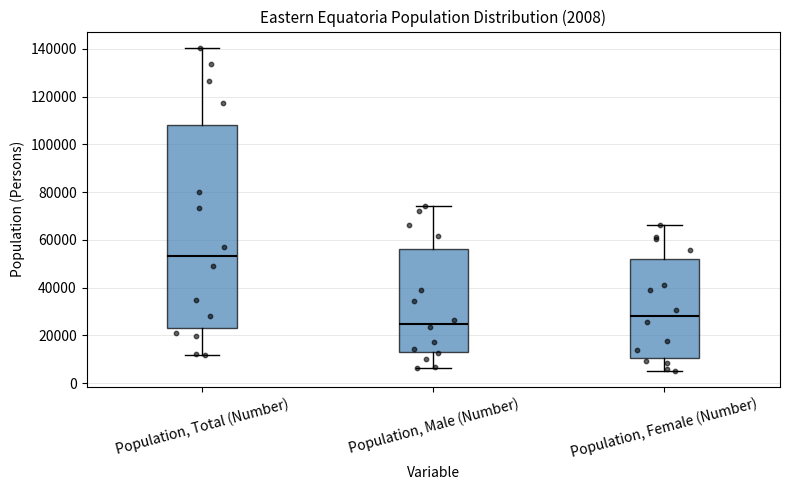

Which box has the lowest median line?

Population, Male (Number)